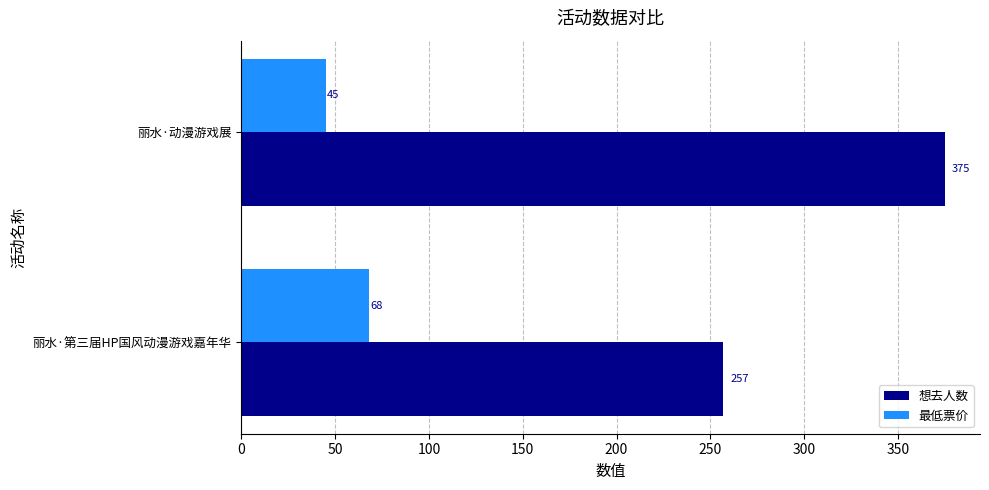

Which series has the widest spread of values?

想去人数